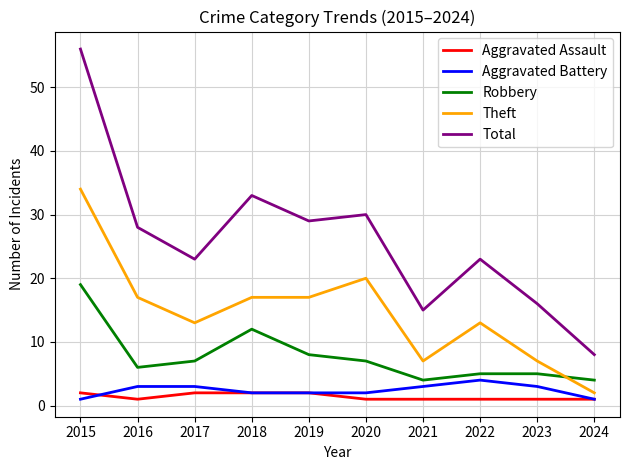

What is the greatest value displayed?

56